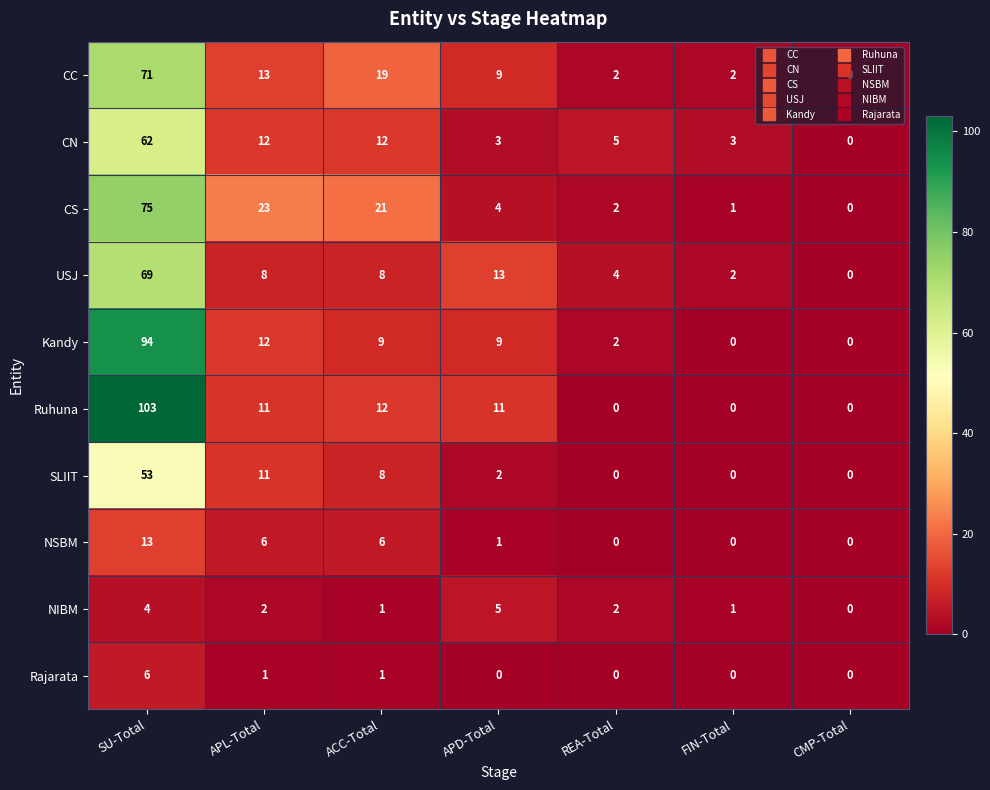

Is it true that NIBM equals 0 at CMP-Total?

True